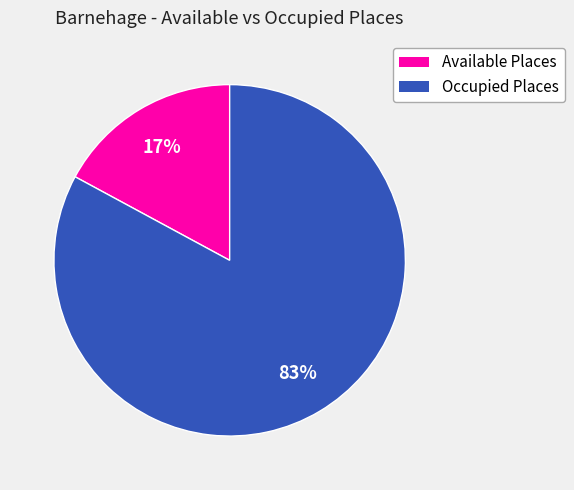

Is there a majority slice in this chart?

Yes